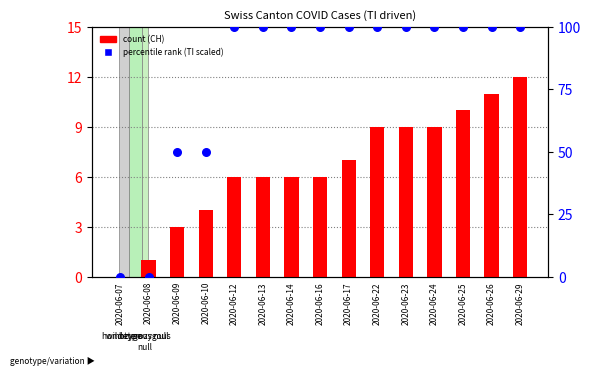

Which series has the widest spread of Y values?

TI (scaled)